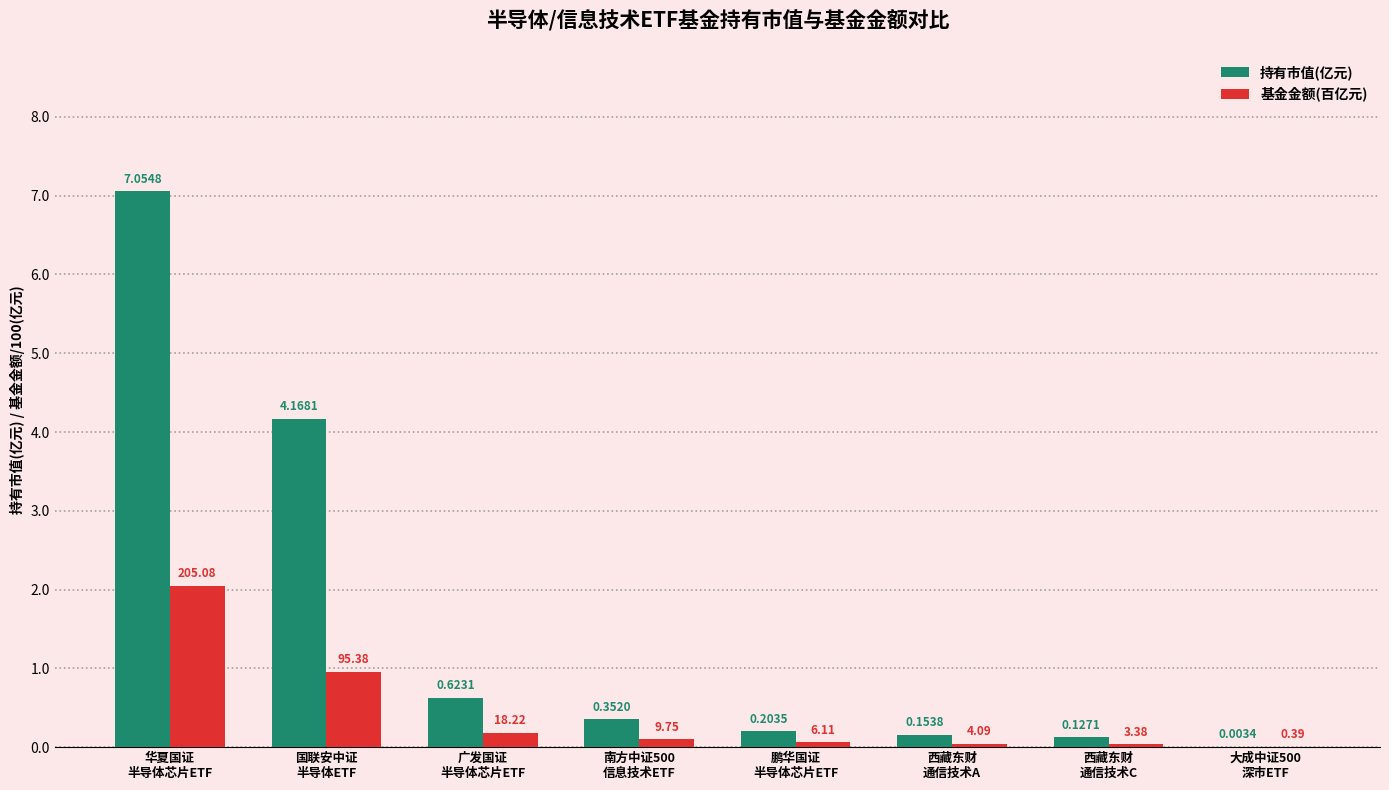

What are all the series names shown in the legend?

持有市值(亿元), 基金金额(百亿元)